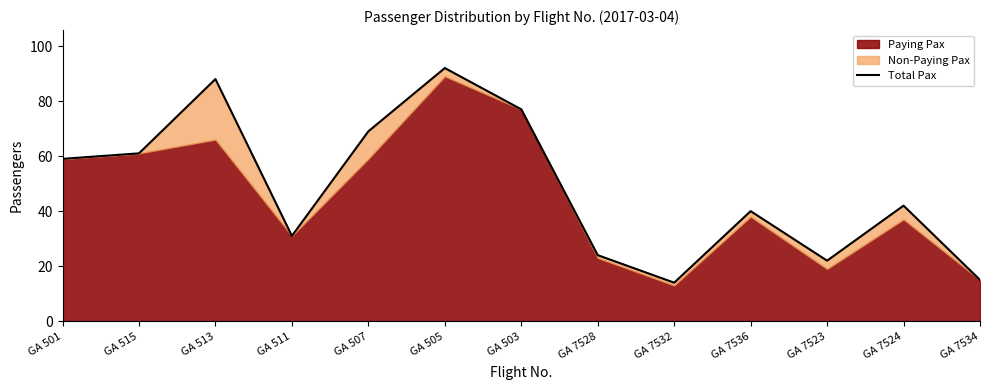

What is the minimum value shown in the chart?

14